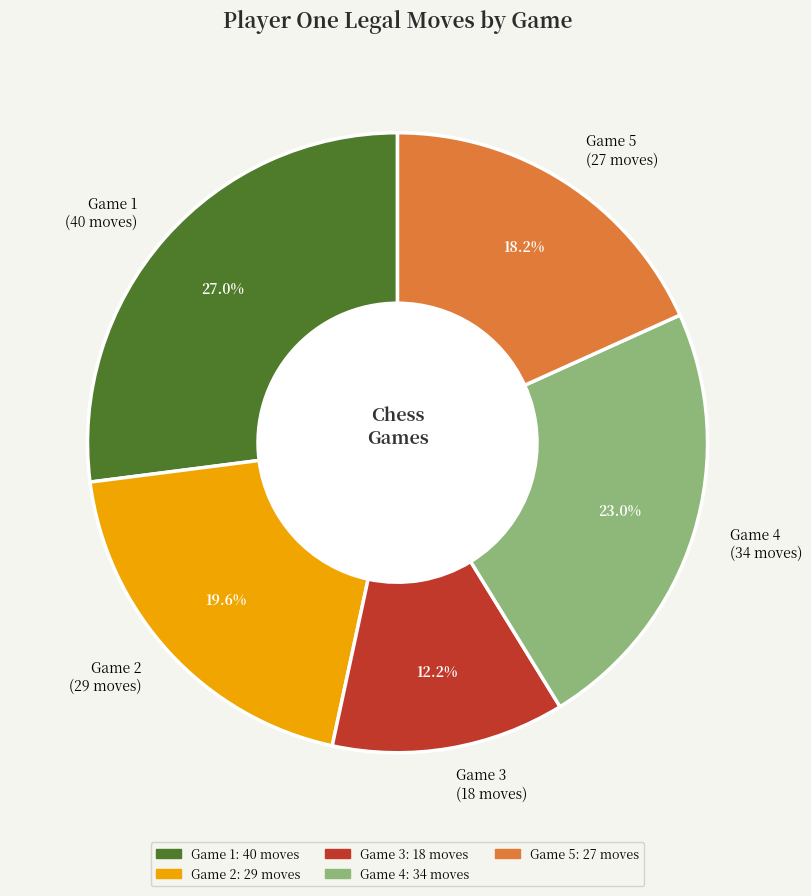

Is there any slice that represents more than half of the pie?

No